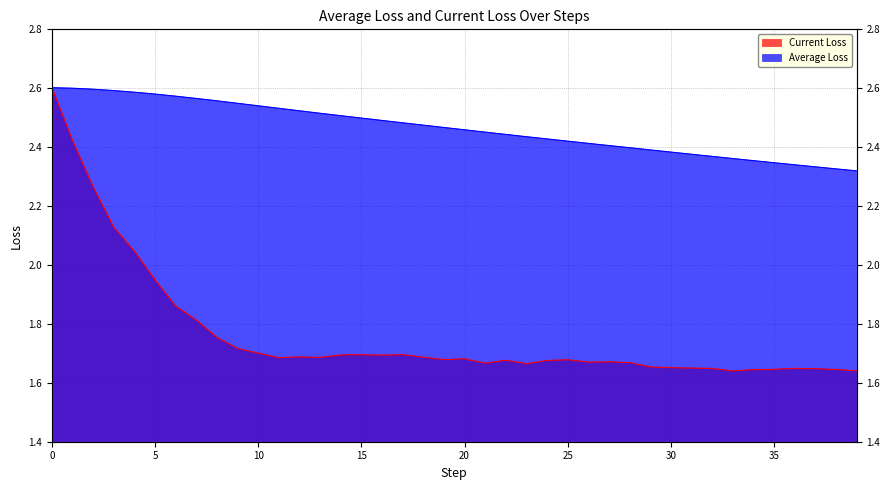

What are all the series names shown in the legend?

Average Loss, Current Loss